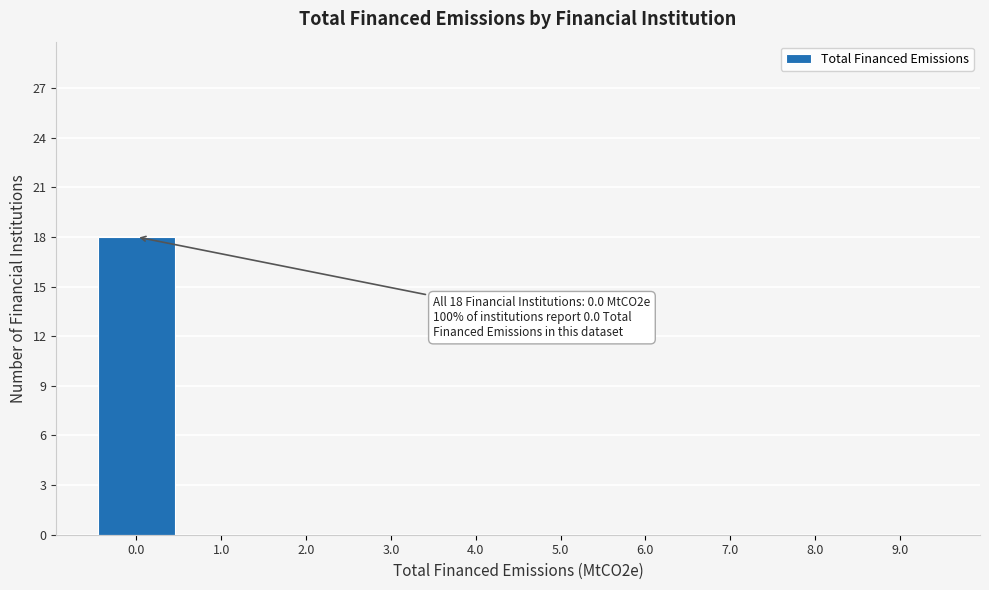

Over which range of the x-axis is the bar tallest?

-0.5 to 0.5